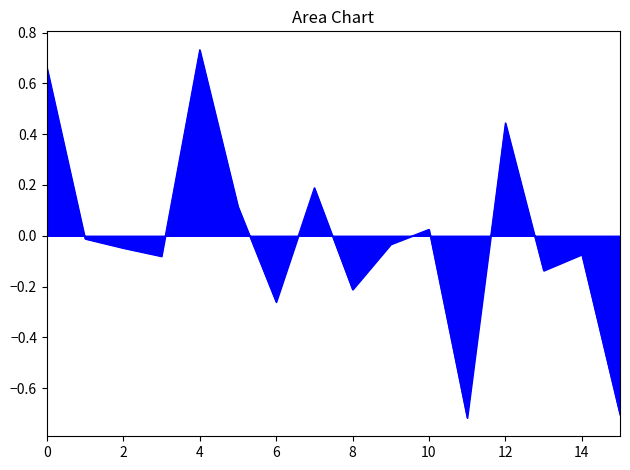

What is the difference between the maximum and minimum values?

1.4